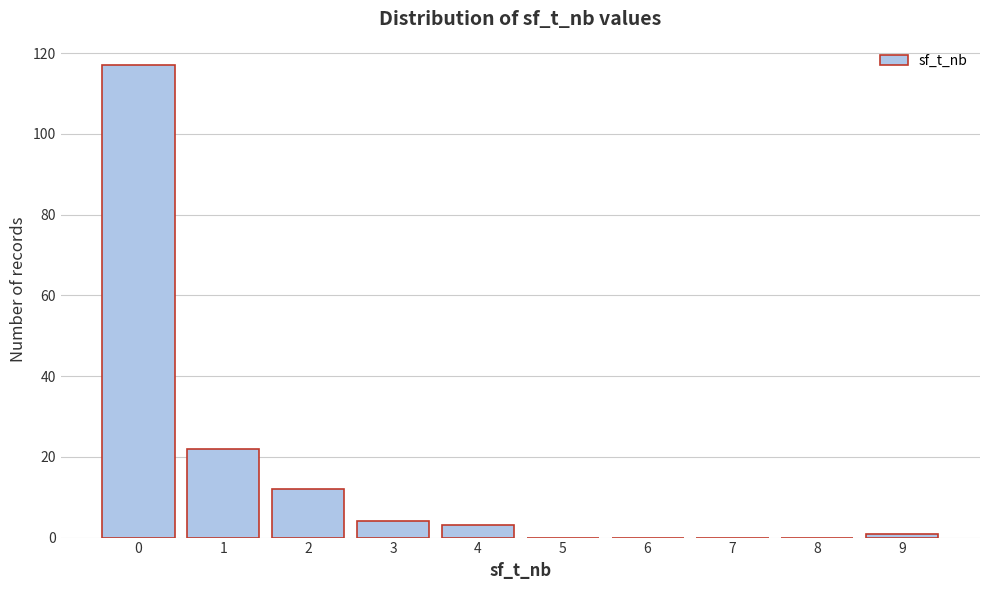

Reading left to right, list all the values displayed in this chart.

0=117	1=22	2=12	3=4	4=3	5=0	6=0	7=0	8=0	9=1